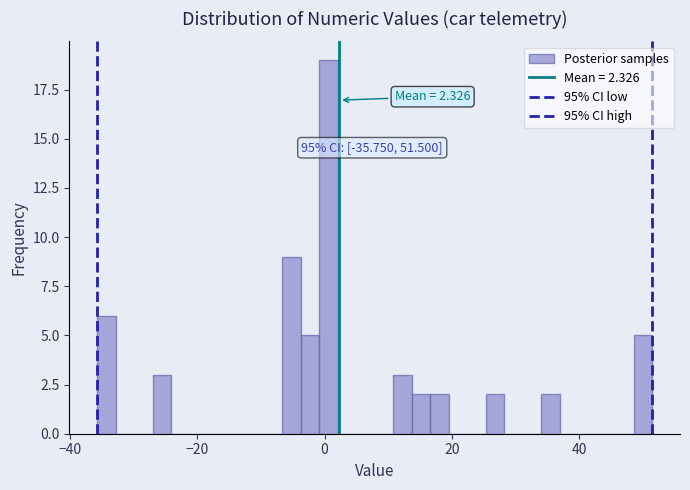

Read against the x-axis, roughly where is the centre of the tallest bar?

0